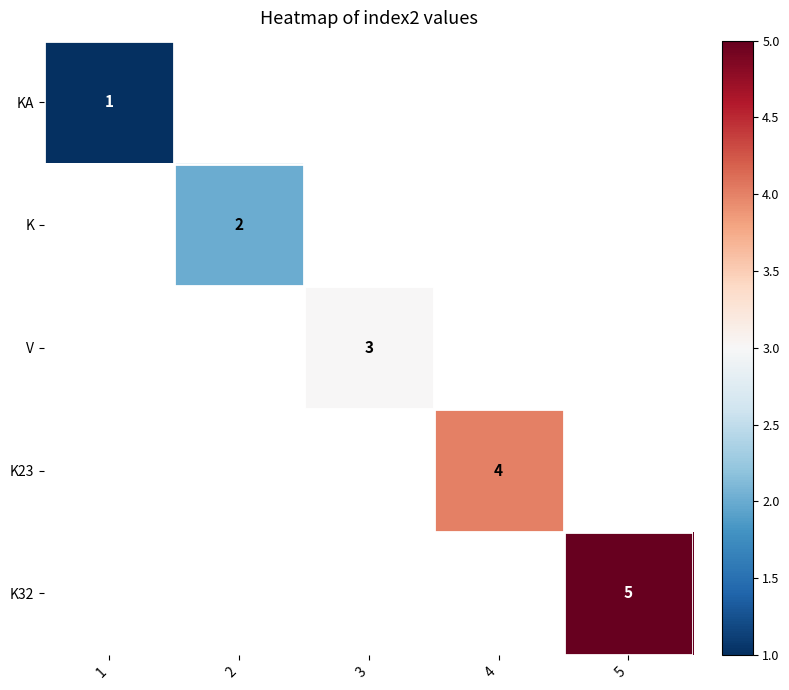

Rank the series by their average value, from lowest to highest.

KA, K, V, K23, K32